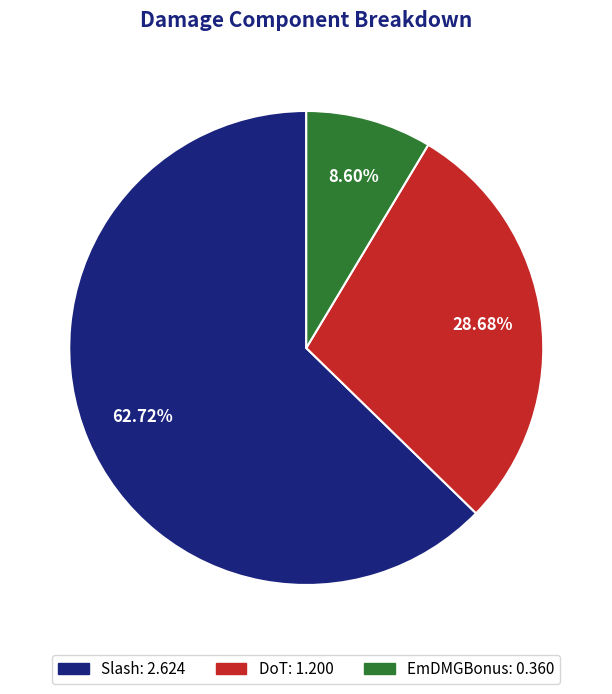

Which slice is the smallest?

EmDMGBonus